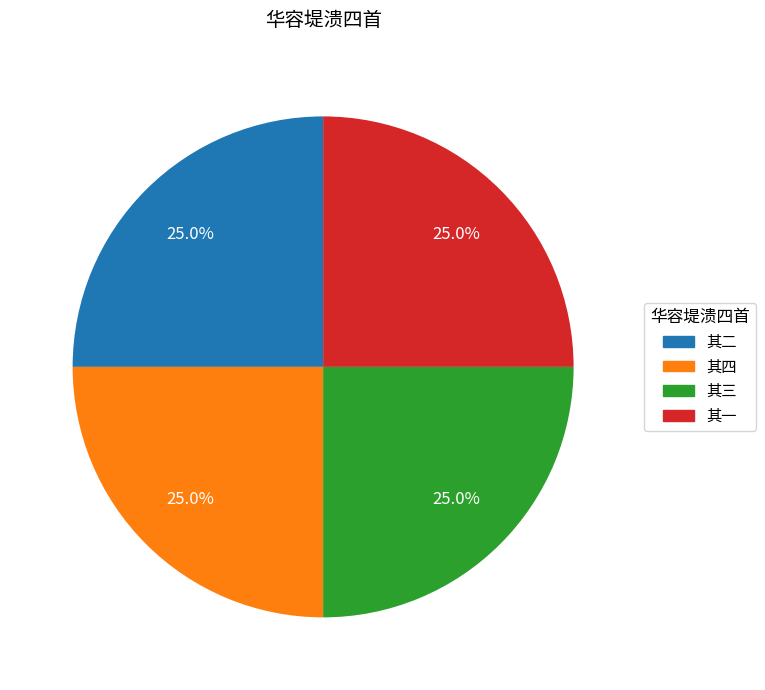

Is there any slice that represents more than half of the pie?

No